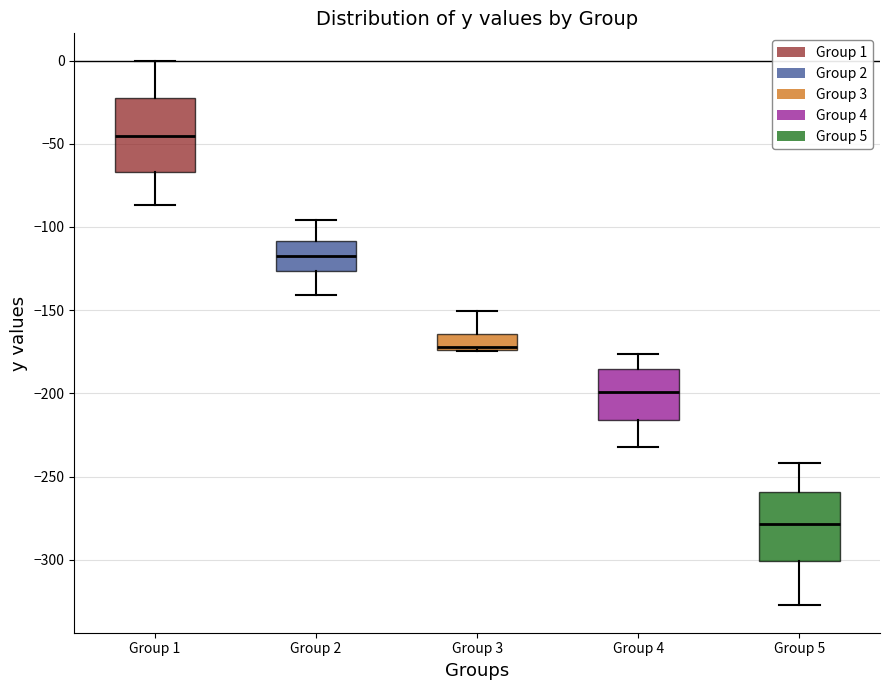

Reading left to right, transcribe this box plot: for each box, give where its median line is, the range the box spans, and where its two whiskers end, as read against the y-axis. The values are not printed on the chart, so give them approximately, as read against the axis.

Group 1: median -45, box -65 to -20, whiskers -85 to 0
Group 2: median -120, box -125 to -110, whiskers -140 to -95
Group 3: median -170, box -175 to -165, whiskers -175 to -150
Group 4: median -200, box -215 to -185, whiskers -230 to -175
Group 5: median -280, box -300 to -260, whiskers -325 to -240